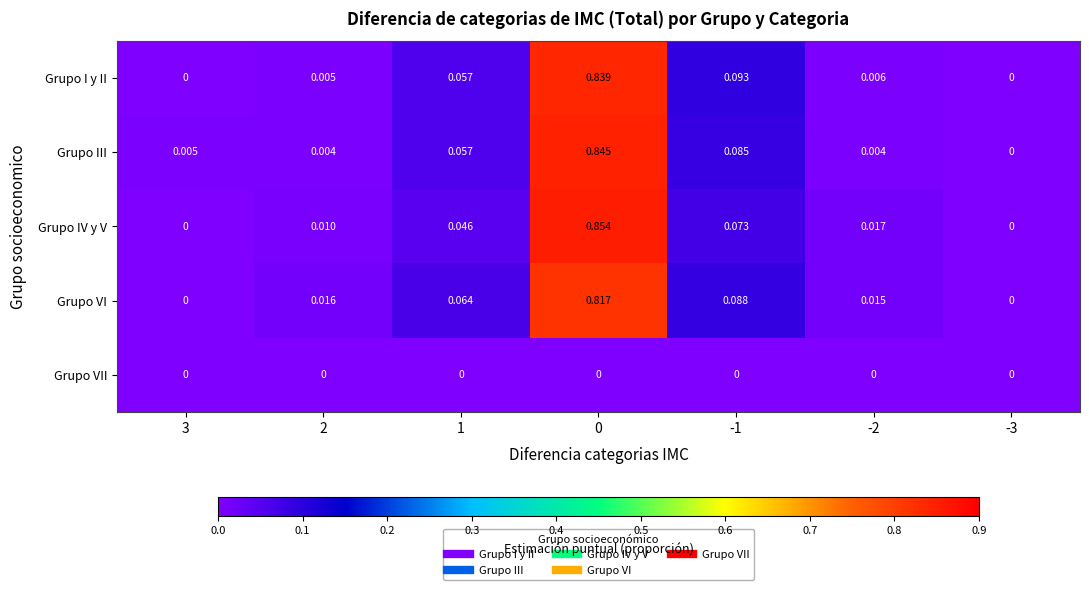

Which series has the largest range (max minus min)?

Grupo IV y V